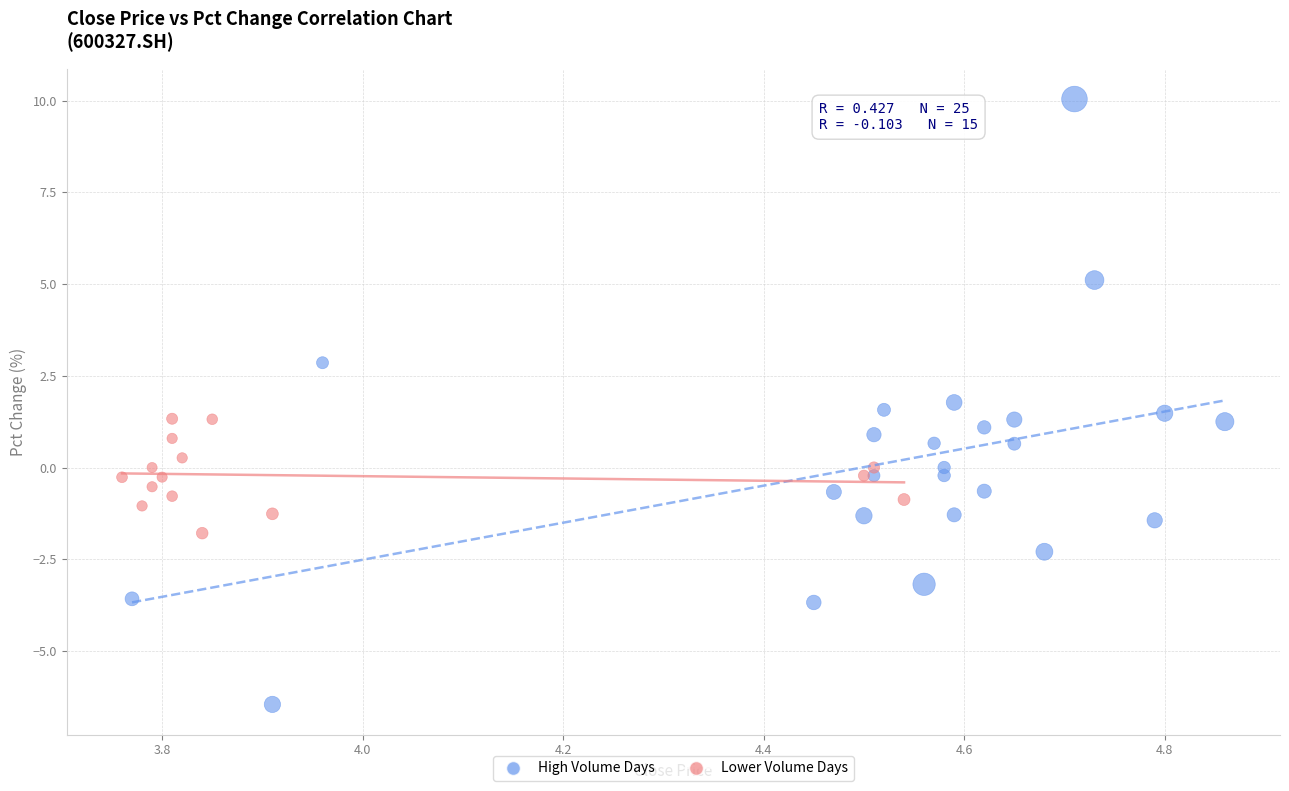

Which series reaches the minimum Y coordinate?

High Volume Days